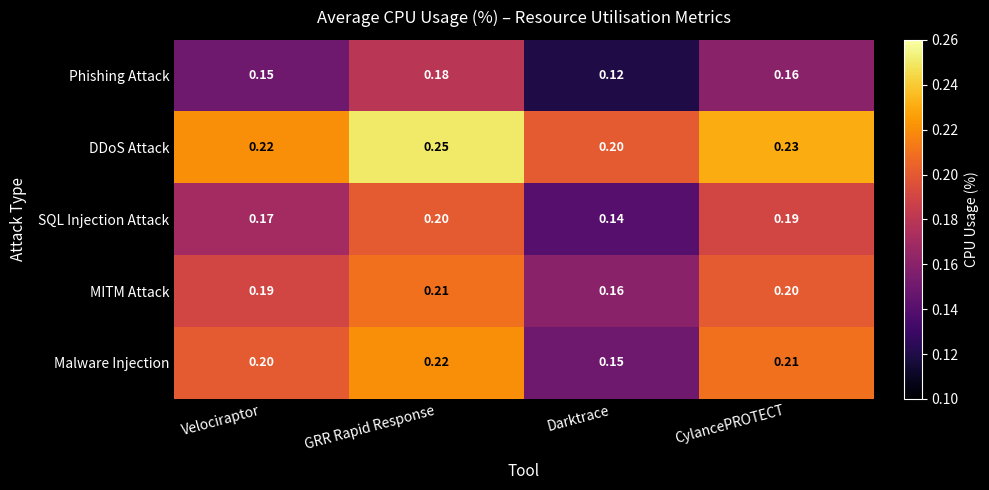

Which label corresponds to the largest value in the chart?

GRR Rapid Response